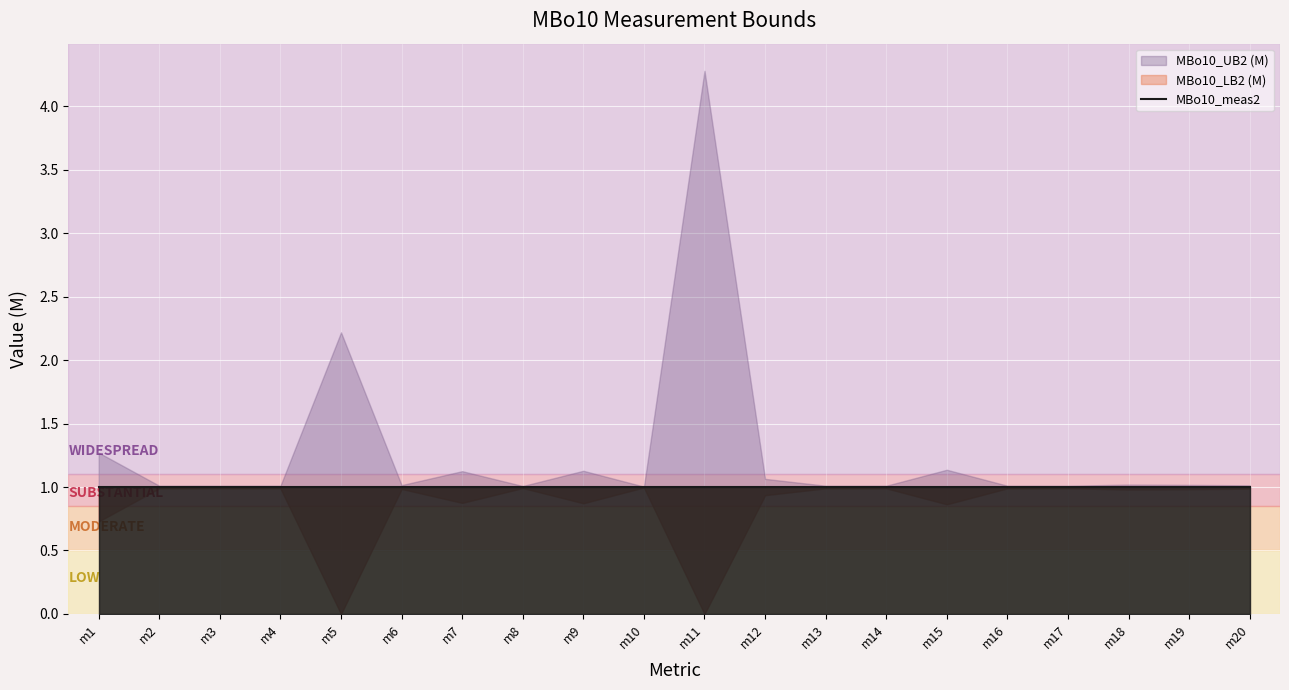

What is the total value across all series at m18?

3.0